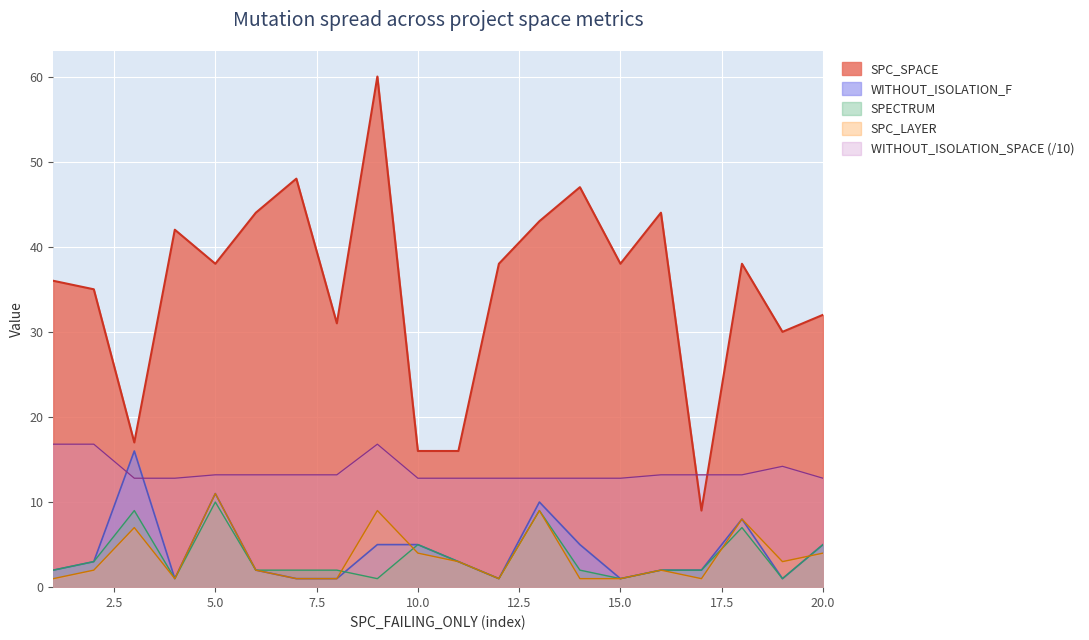

What are all the series names shown in the legend?

SPC_SPACE, WITHOUT_ISOLATION_F, SPECTRUM, SPC_LAYER, WITHOUT_ISOLATION_SPACE (/10)